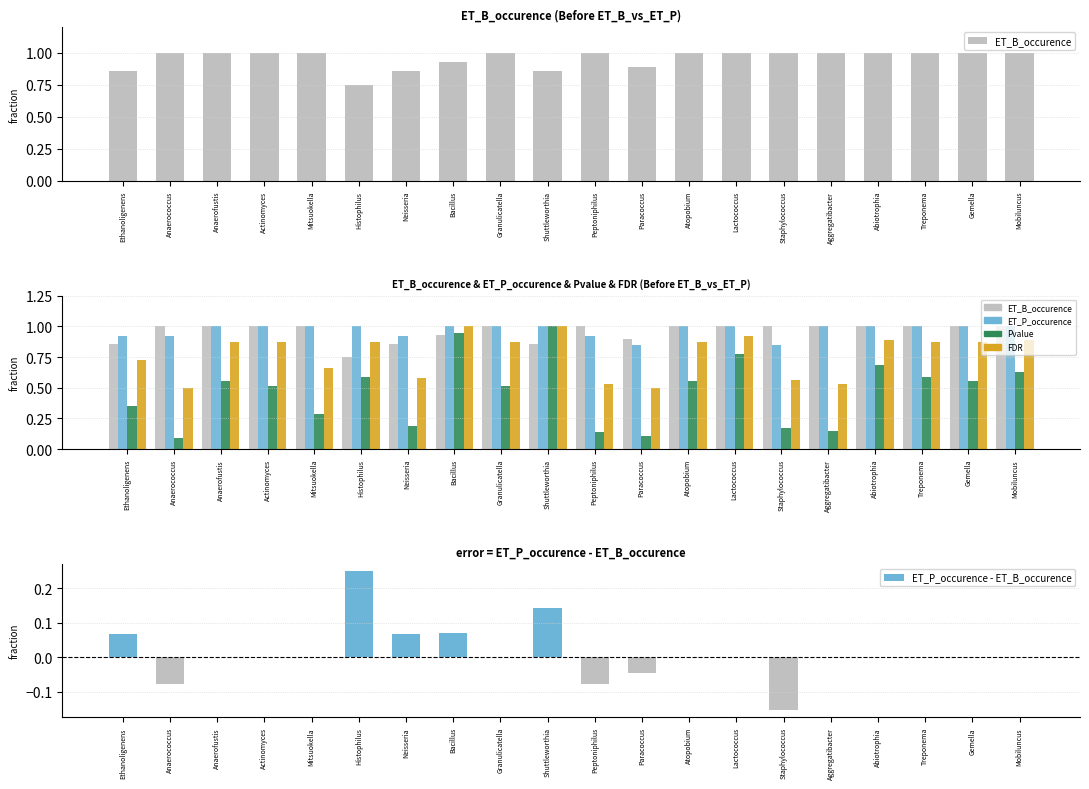

What is the minimum value for Pvalue?

0.1